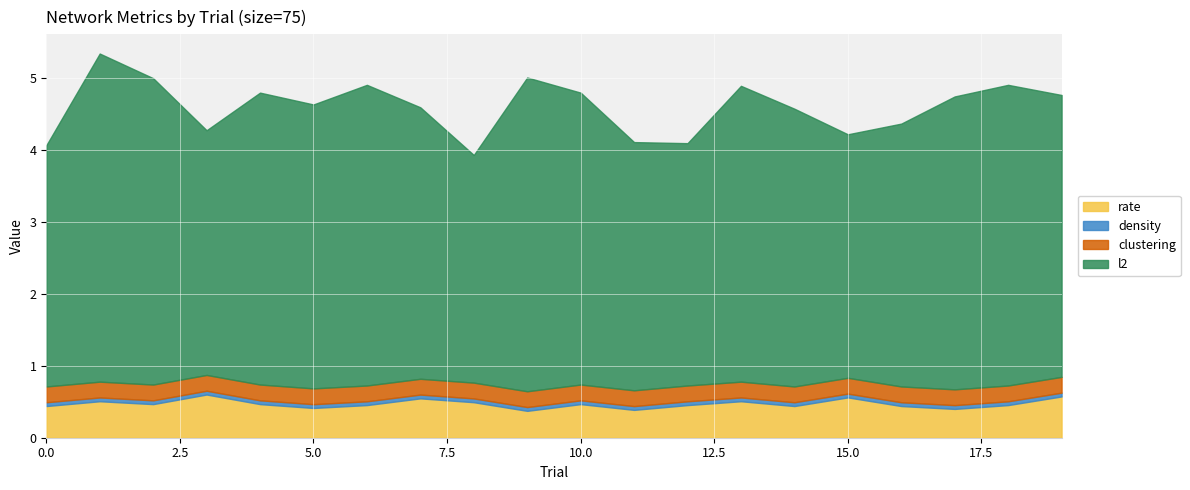

At 5, list the series in order from smallest to largest.

density, clustering, rate, l2